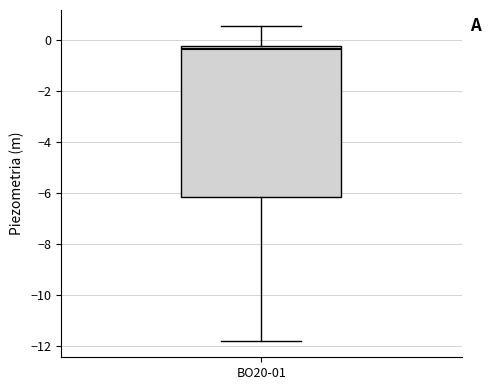

Read this box plot against the y-axis: the position of the median line, the range covered by the box, and the ends of both whiskers. The values are not printed on the chart, so give them approximately, as read against the axis.

median -0.4, box -6.2 to -0.2, whiskers -11.8 to 0.6